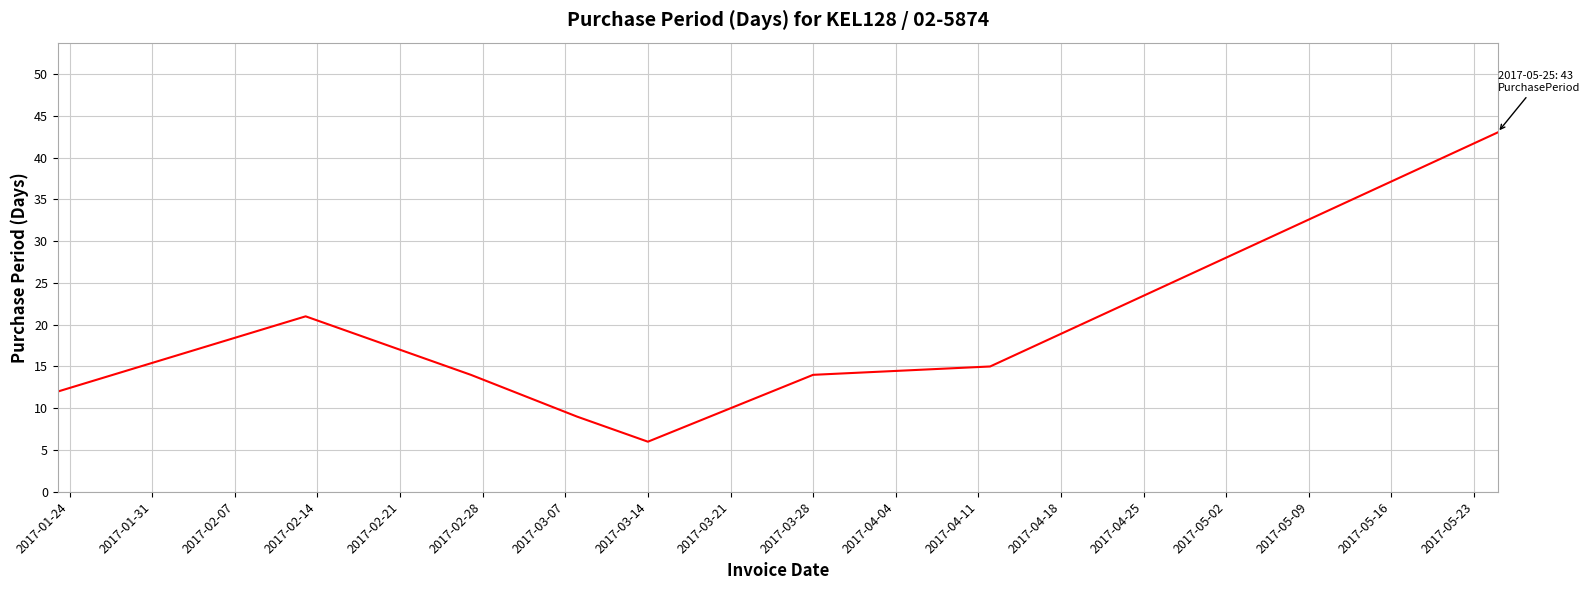

Does the chart display data point markers on the line(s)?

No